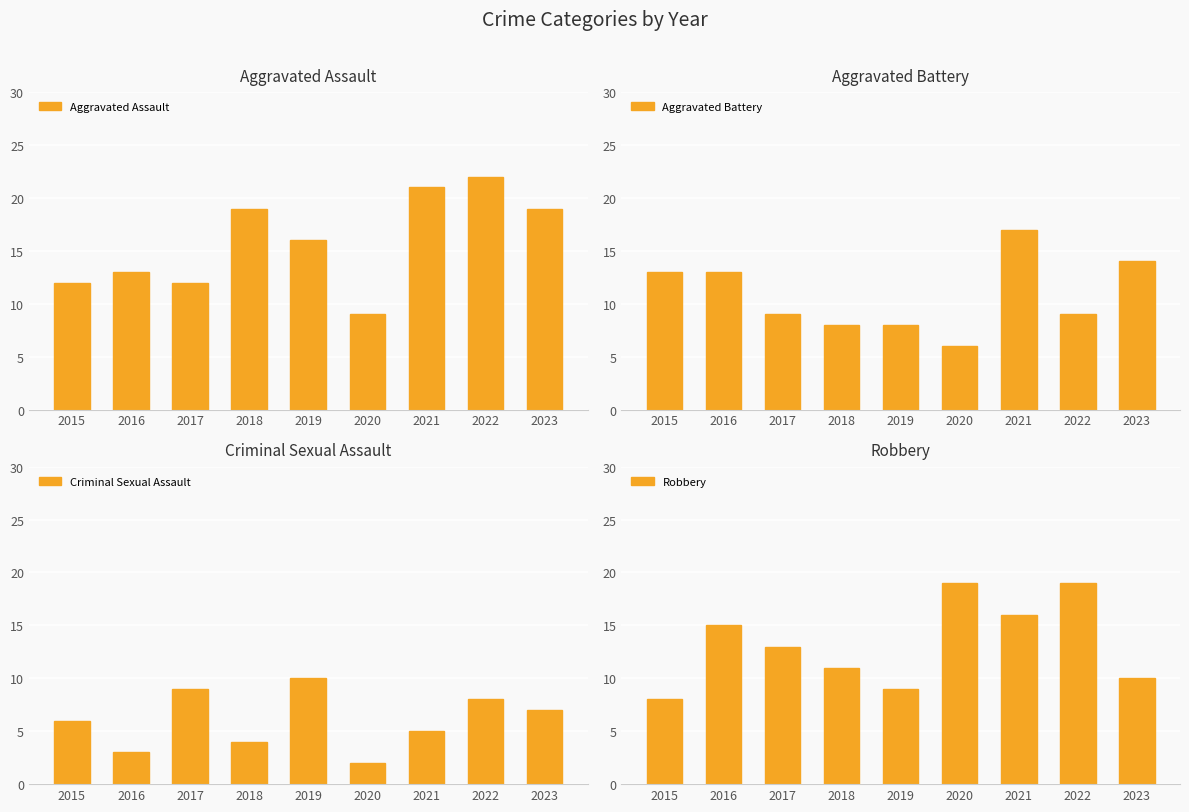

Which label corresponds to the smallest value in the chart?

2020